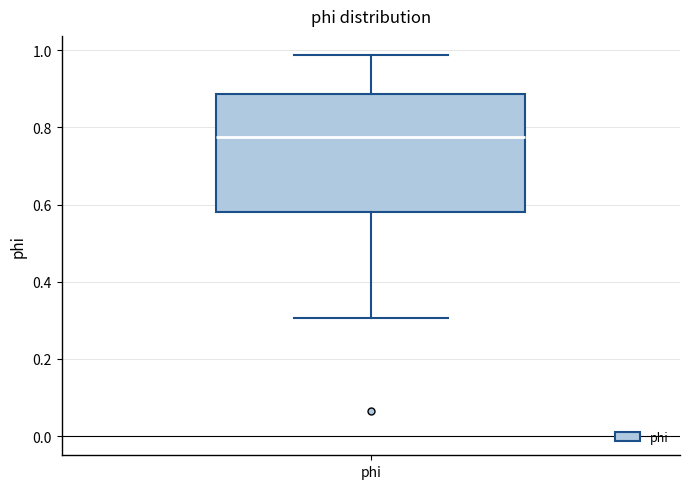

Where does the lower whisker of the box for phi end on the y-axis? The values are not printed on the chart, so give them approximately, as read against the axis.

0.30